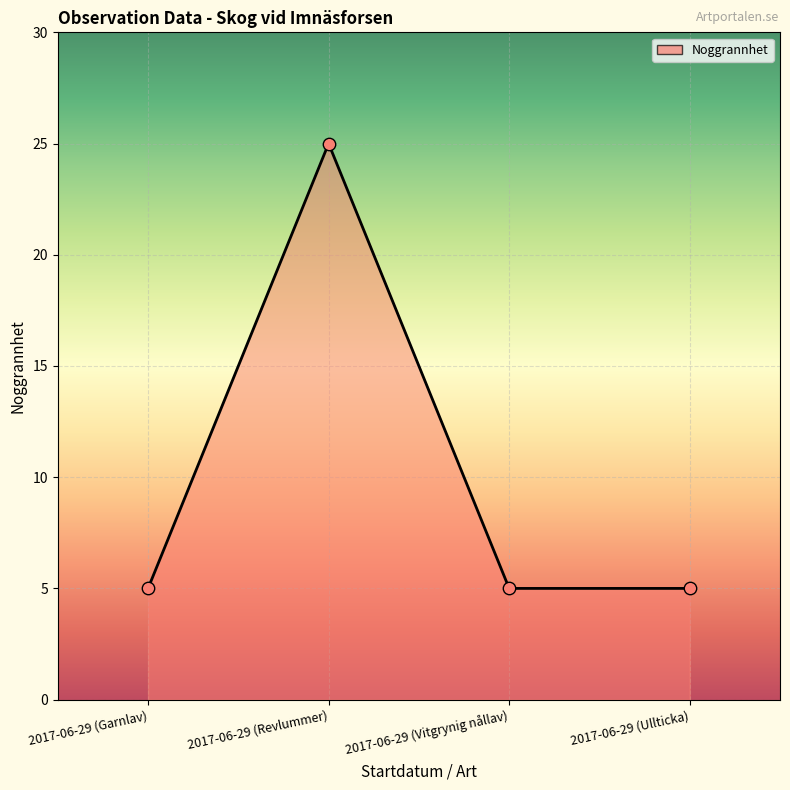

Which has a higher value, 2017-06-29 (Ullticka) or 2017-06-29 (Revlummer)?

2017-06-29 (Revlummer)